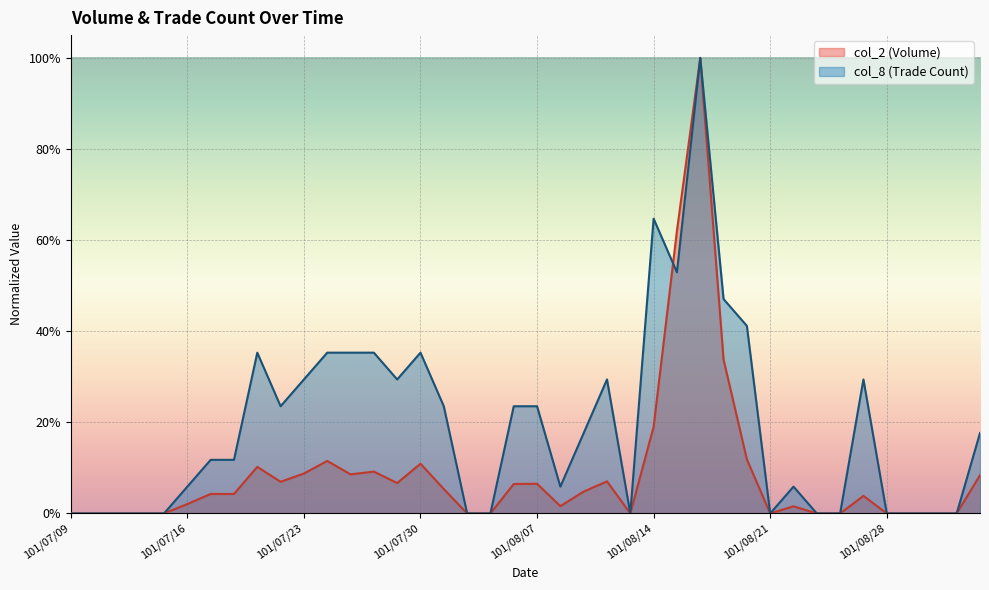

The col_2 series shows -0.5 at 101/08/21. True or false?

False